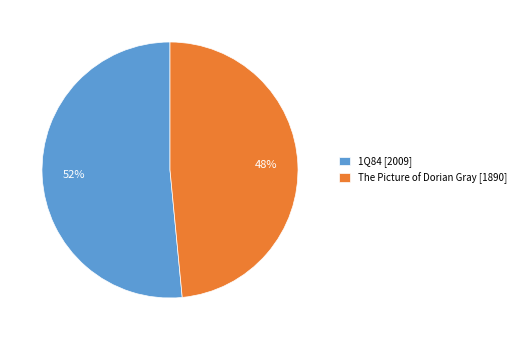

What is the ratio of the value at The Picture of Dorian Gray [1890] to the value at 1Q84 [2009]?

0.9